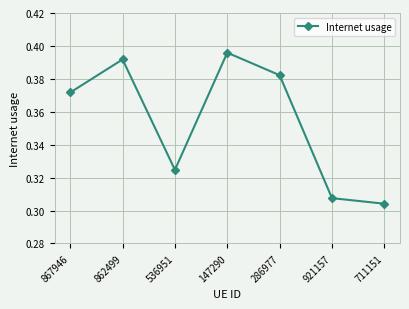

True or false: the data shows 0.7 at 147290.

False